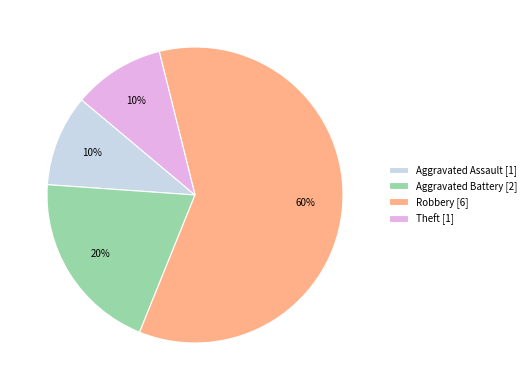

To the nearest percent, what is the difference between the largest and smallest slice percentages?

50%